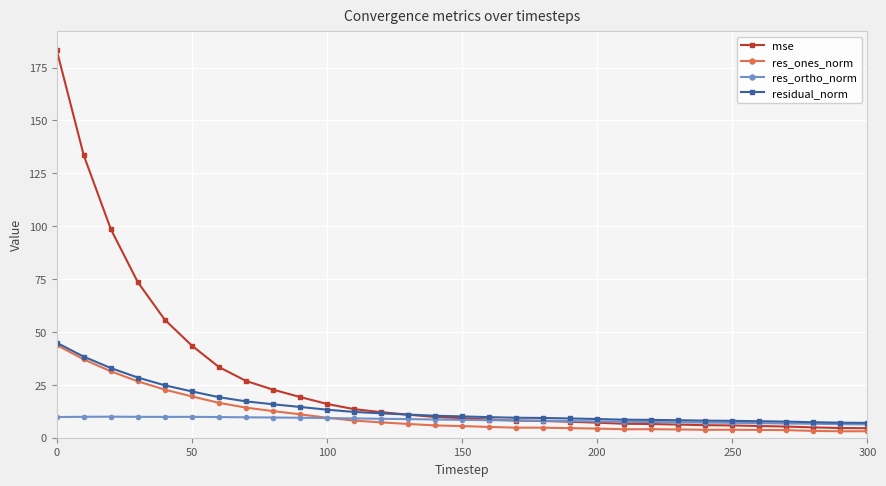

What is the lowest value of the residual_norm series?

7.0